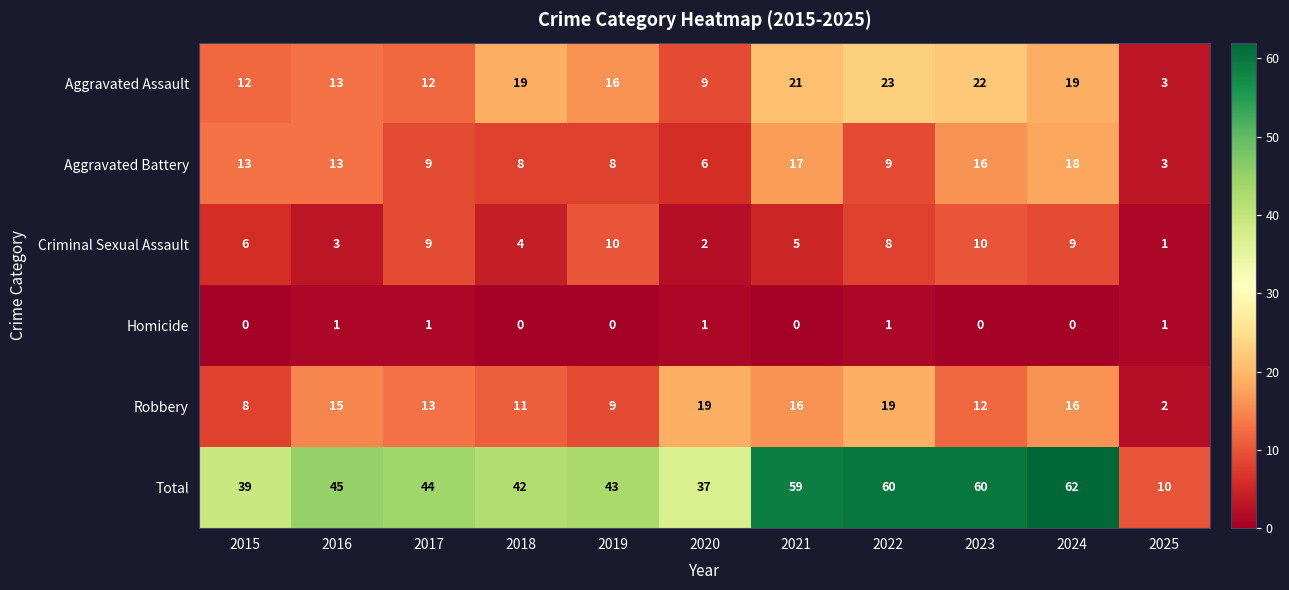

Between 2015 and 2018, which series saw the biggest shift?

Aggravated Assault